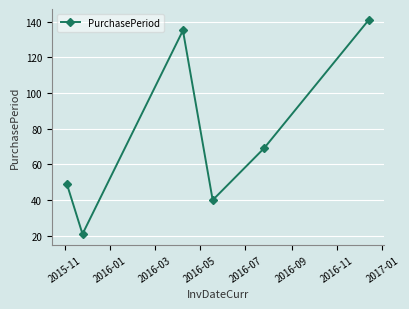

What is the average value?

76